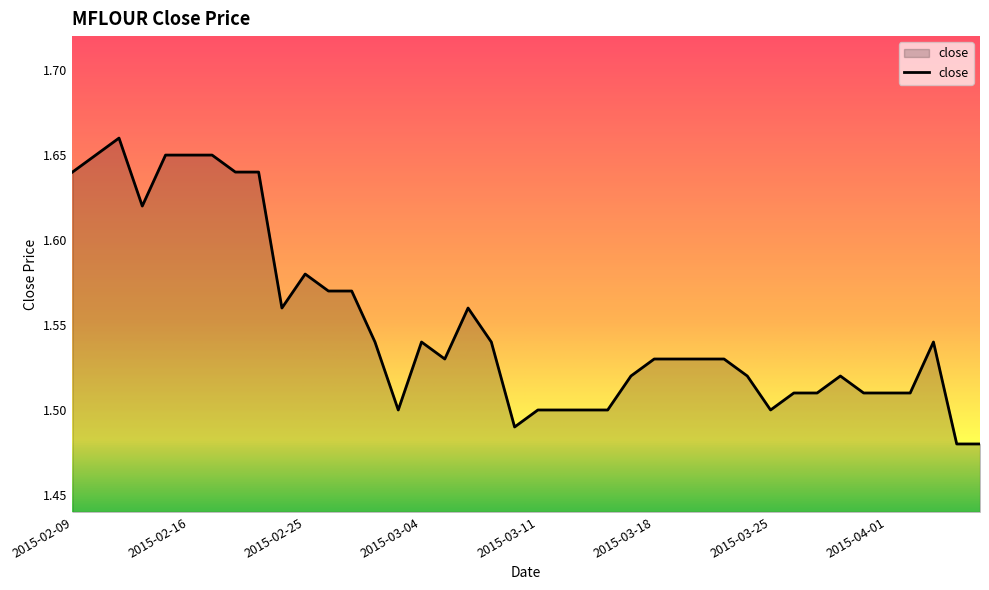

List the labels in order of value, largest first.

2015-02-11, 2015-02-10, 2015-02-13, 2015-02-16, 2015-02-17, 2015-02-09, 2015-02-18, 2015-02-23, 2015-02-12, 2015-02-25, 2015-02-26, 2015-02-27, 2015-02-24, 2015-03-06, 2015-03-02, 2015-03-04, 2015-03-09, 2015-04-03, 2015-03-05, 2015-03-18, 2015-03-19, 2015-03-20, 2015-03-23, 2015-03-17, 2015-03-24, 2015-03-30, 2015-03-26, 2015-03-27, 2015-03-31, 2015-04-01, 2015-04-02, 2015-03-03, 2015-03-11, 2015-03-12, 2015-03-13, 2015-03-16, 2015-03-25, 2015-03-10, 2015-04-06, 2015-04-07